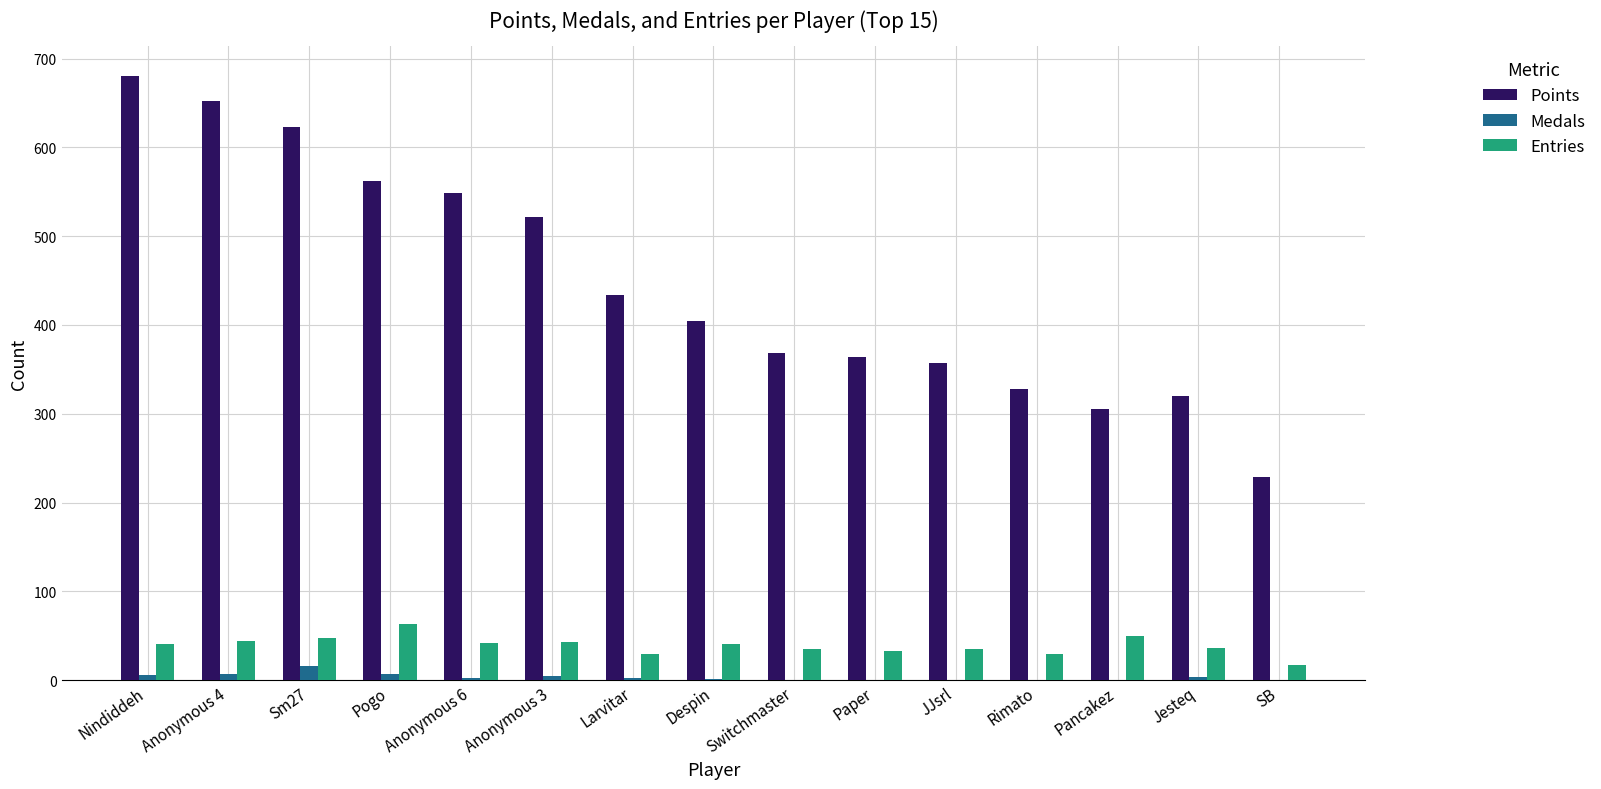

Where is Points nearest to the value 454?

Larvitar